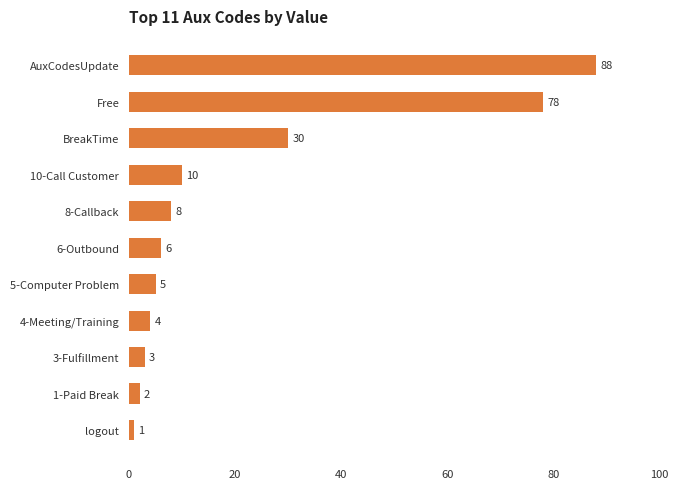

Which has a higher value, logout or 10-Call Customer?

10-Call Customer